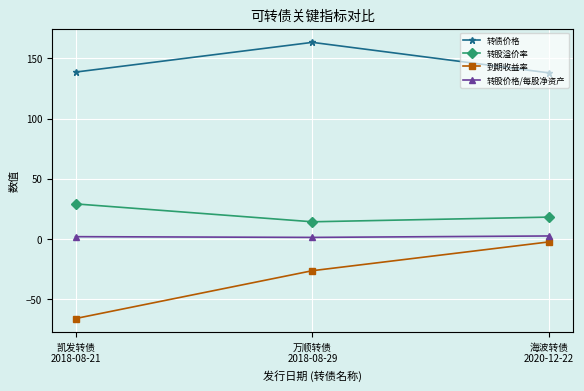

What is the label of the 1st point from the left?

凯发转债
2018-08-21